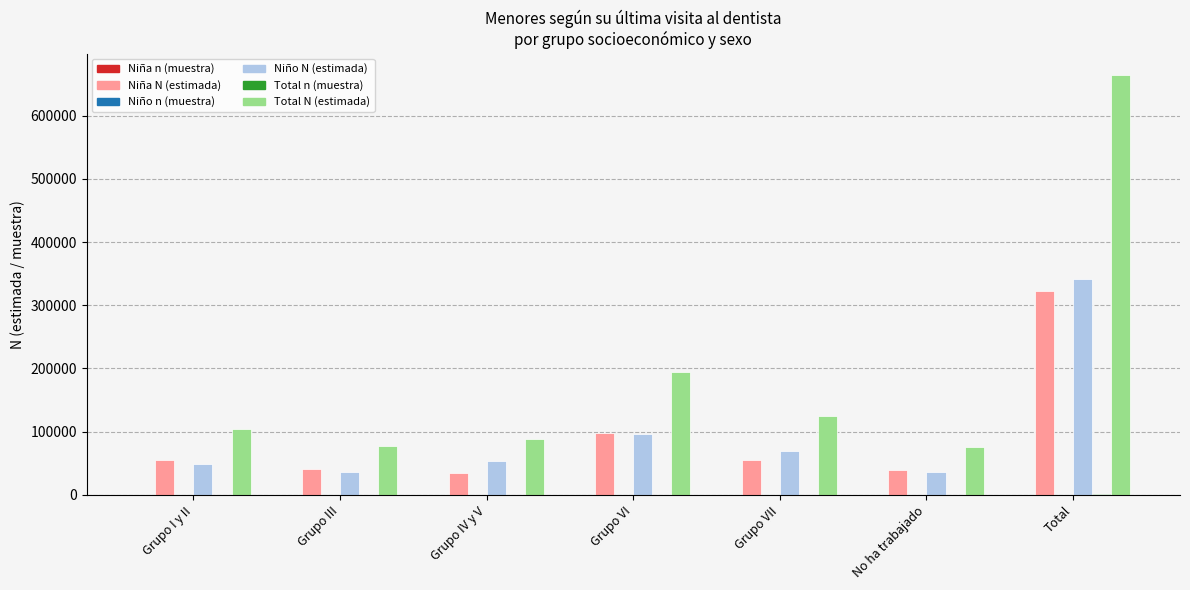

At which category is the sum across all series the highest?

Total